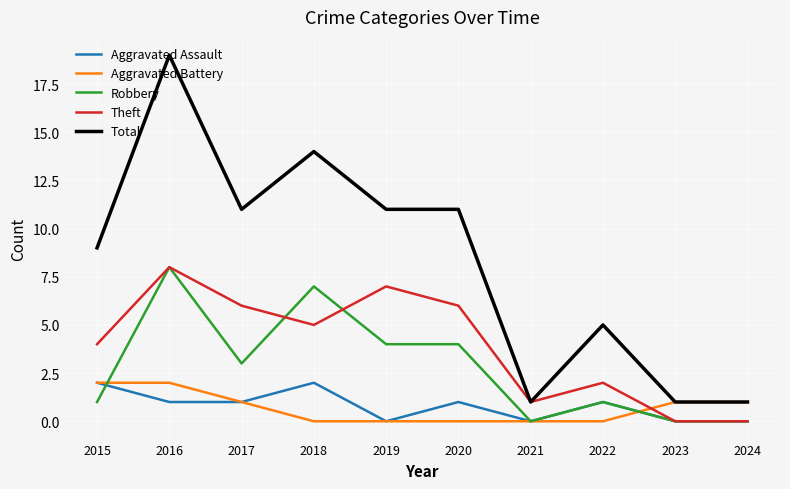

Reading left to right, transcribe all the data shown in this chart.

Aggravated Assault: 2	1	1	2	0	1	0	1	0	0
Aggravated Battery: 2	2	1	0	0	0	0	0	1	1
Robbery: 1	8	3	7	4	4	0	1	0	0
Theft: 4	8	6	5	7	6	1	2	0	0
Total: 9	19	11	14	11	11	1	5	1	1